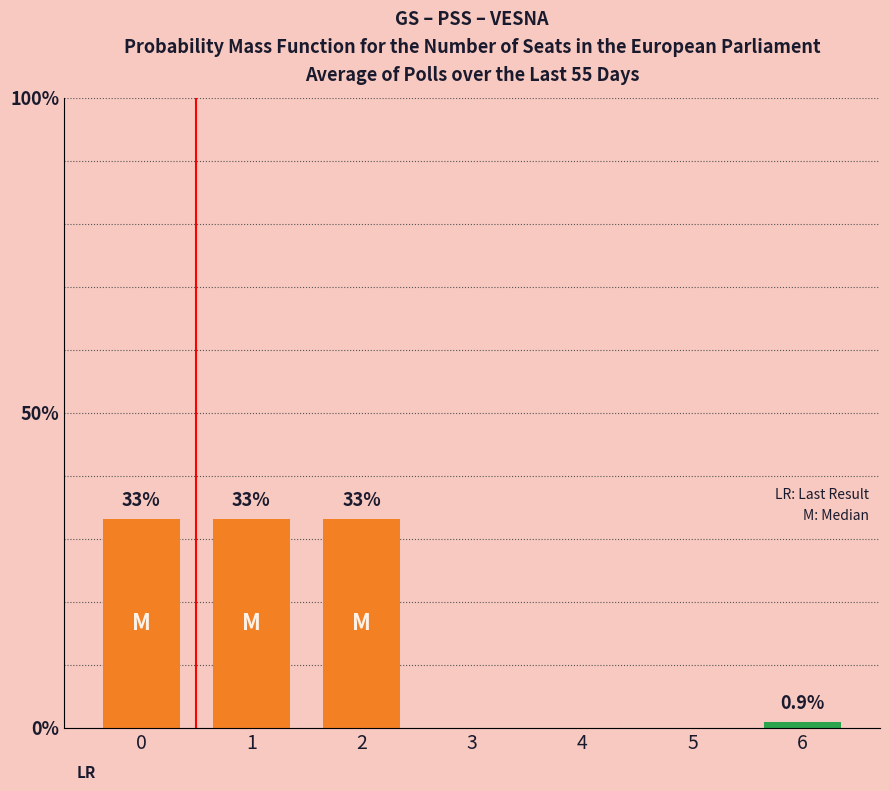

What is the maximum value shown in the chart?

33.0